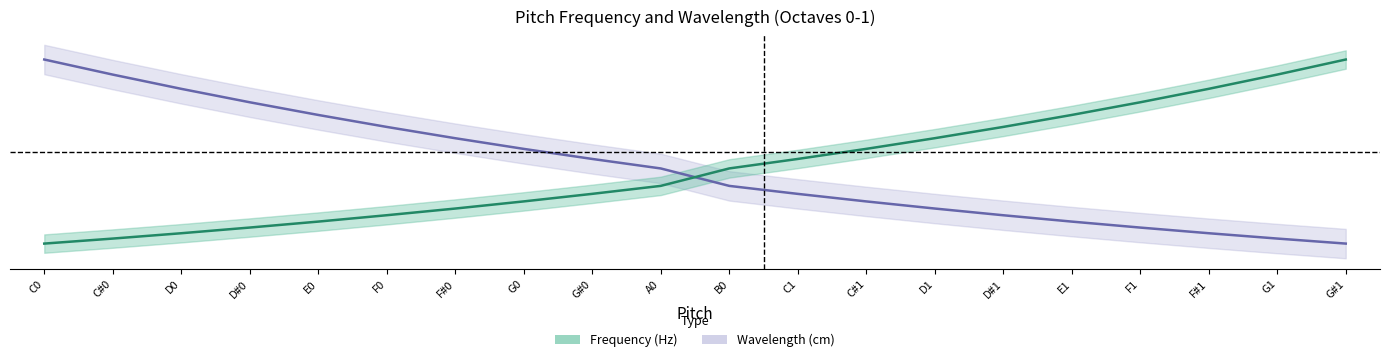

Reading left to right, extract all data points from this chart.

Frequency (Hz): 0.0	0.0	0.1	0.1	0.1	0.2	0.2	0.2	0.3	0.3	0.4	0.5	0.5	0.6	0.6	0.7	0.8	0.8	0.9	1.0
Wavelength (cm): 1.0	0.9	0.8	0.8	0.7	0.6	0.6	0.5	0.5	0.4	0.3	0.3	0.2	0.2	0.2	0.1	0.1	0.1	0.0	0.0